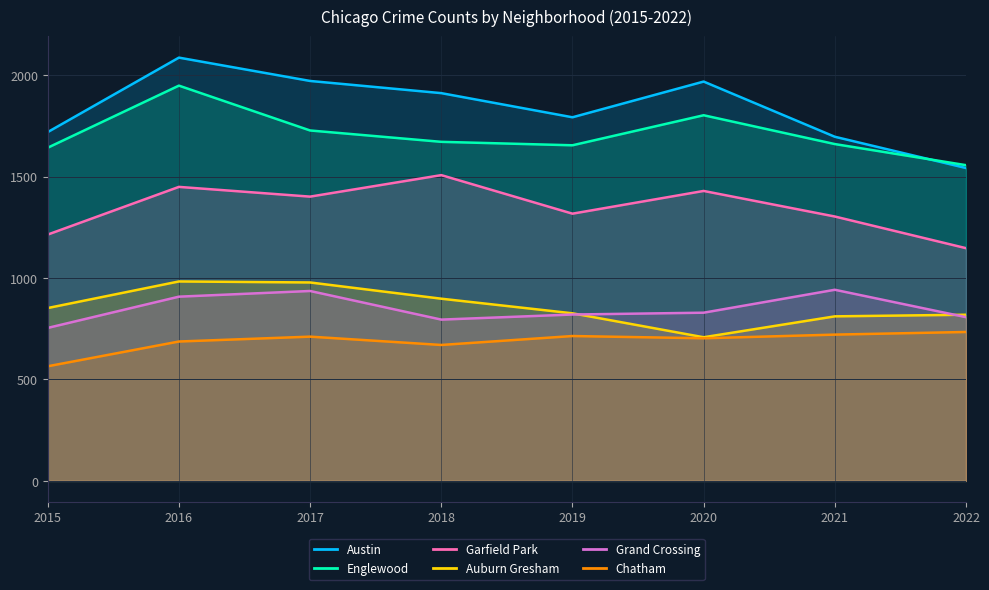

True or false: Englewood has more than 1 points higher than both neighbors.

True